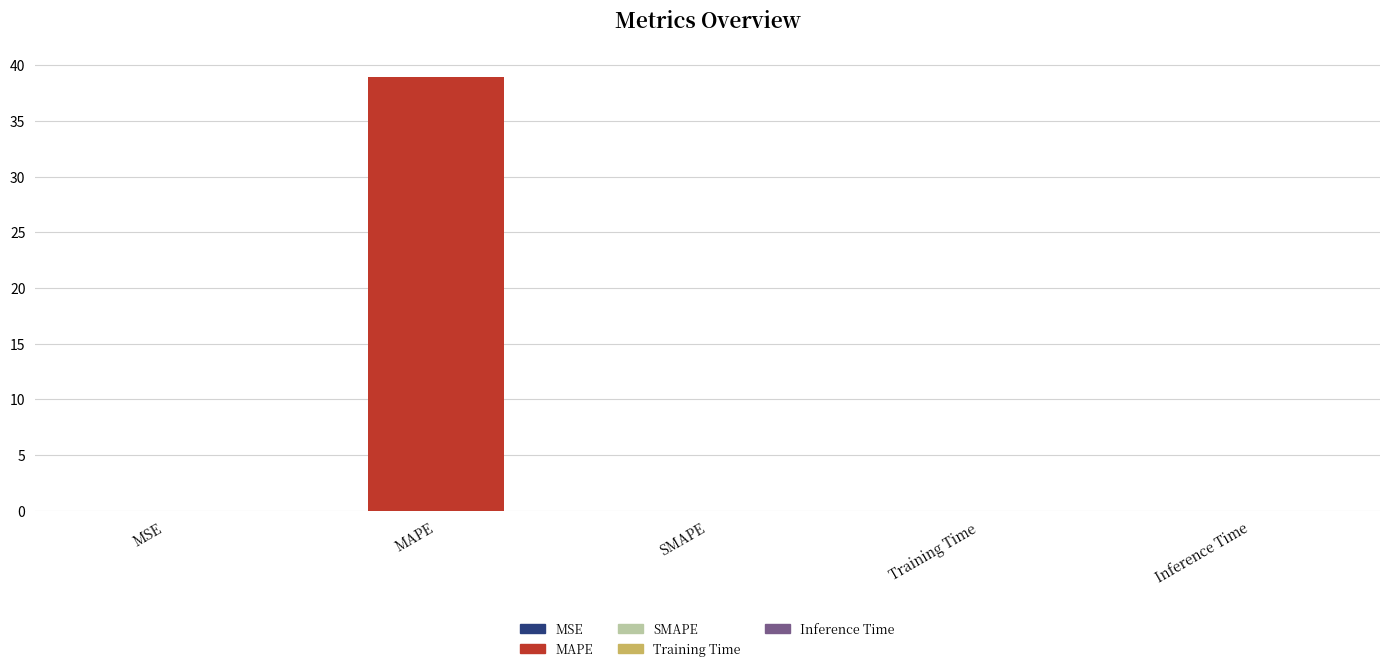

Between Training Time and MAPE, which is larger?

MAPE